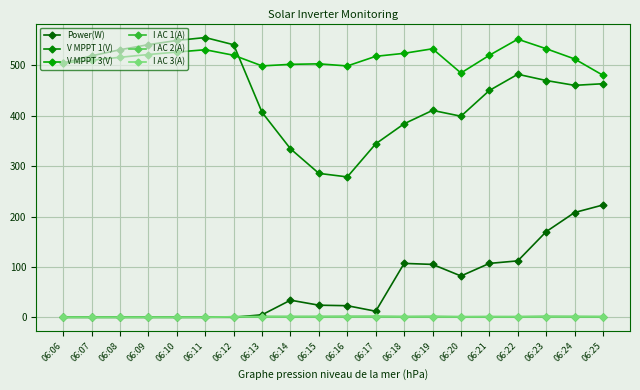

Does the chart display data point markers on the line(s)?

Yes